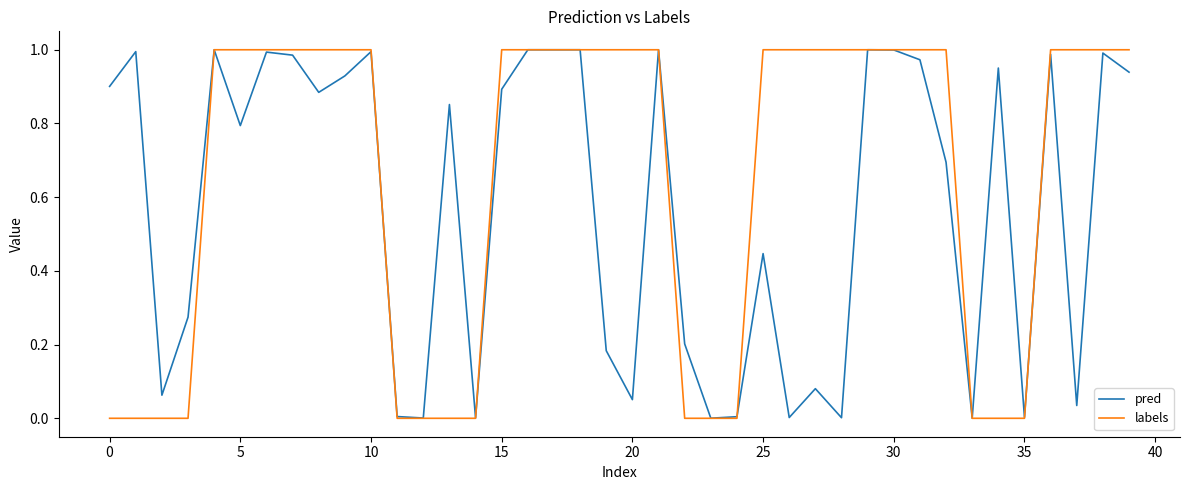

What is the sum of all pred values?

23.1